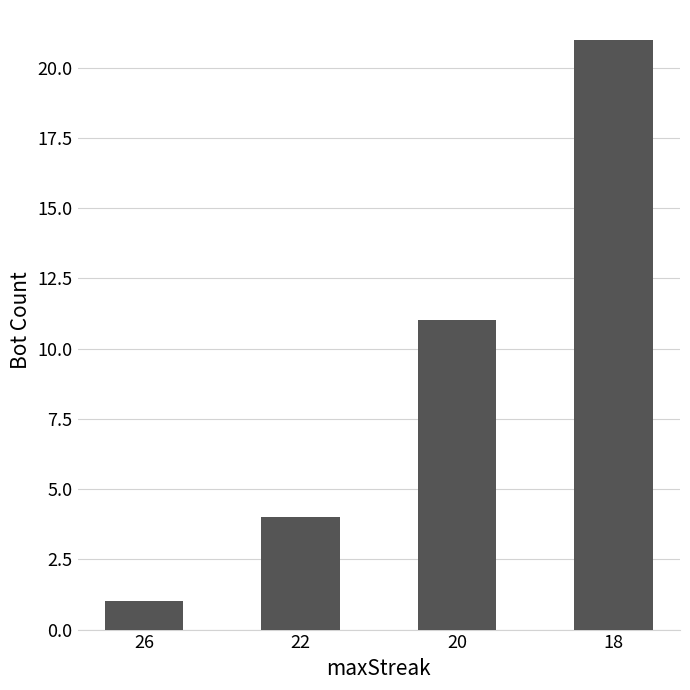

What is the value of the 2nd bar from the left?

4